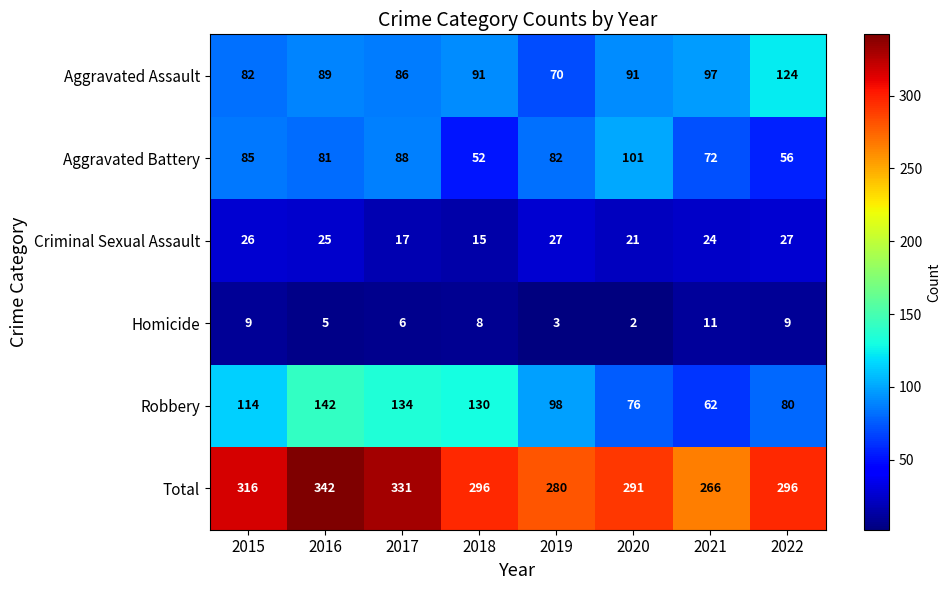

At which label does Robbery reach its minimum?

2021